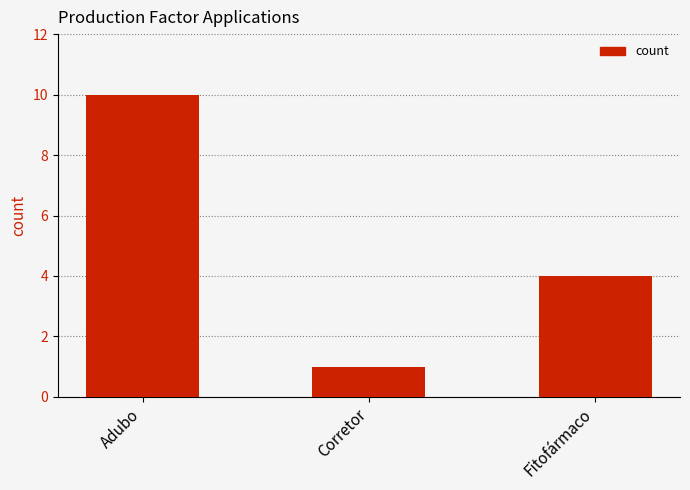

At which category does the chart reach its minimum across all series?

Corretor